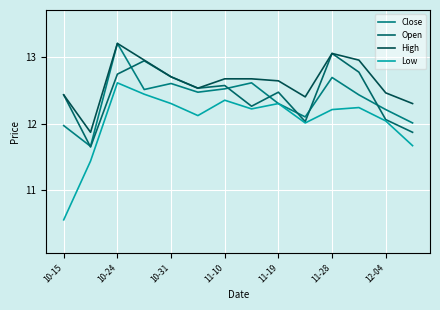

What is the sum of all High values?

176.8